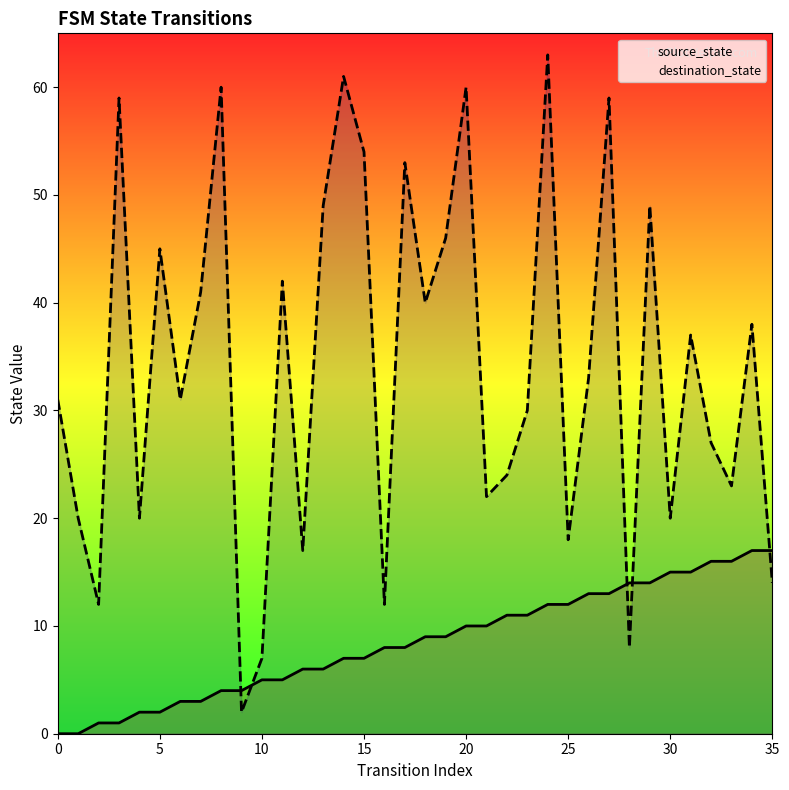

Which series has the largest total across all categories?

destination_state